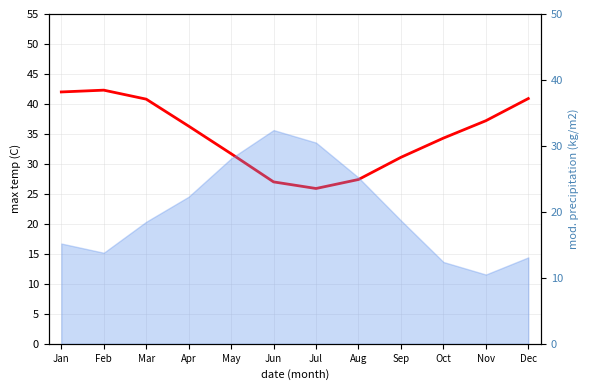

Reading left to right, list all the values displayed in this chart.

42.0	42.3	40.8	36.3	31.7	27.0	25.9	27.4	31.1	34.3	37.2	40.9